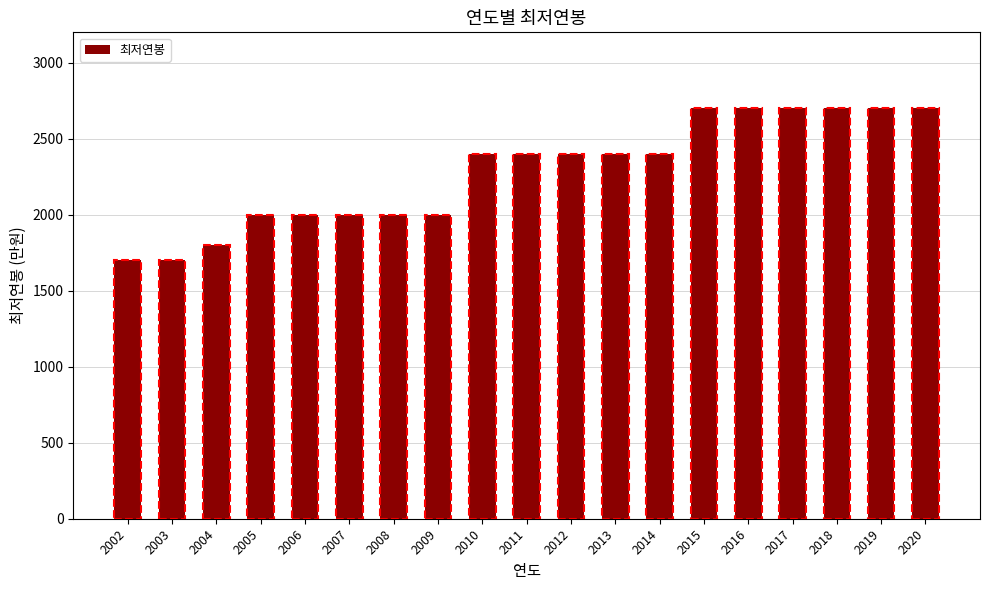

How many bars are there in total?

19